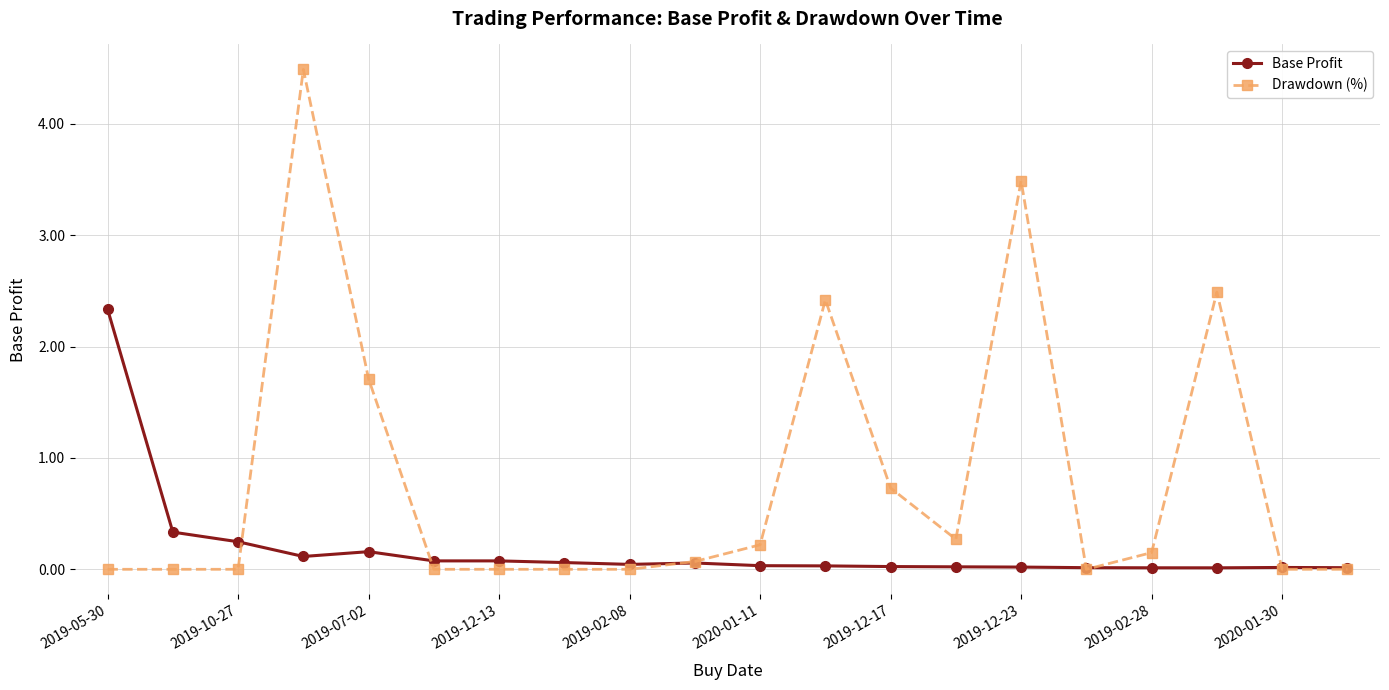

List the series in order of their overall mean, highest first.

Drawdown (%), Base Profit